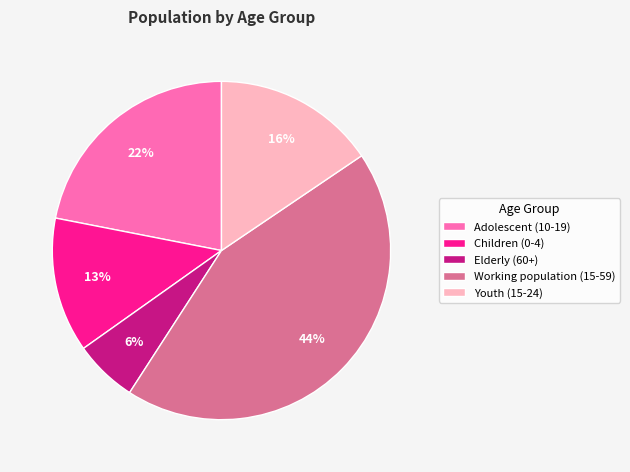

How many segments does this pie chart have?

5